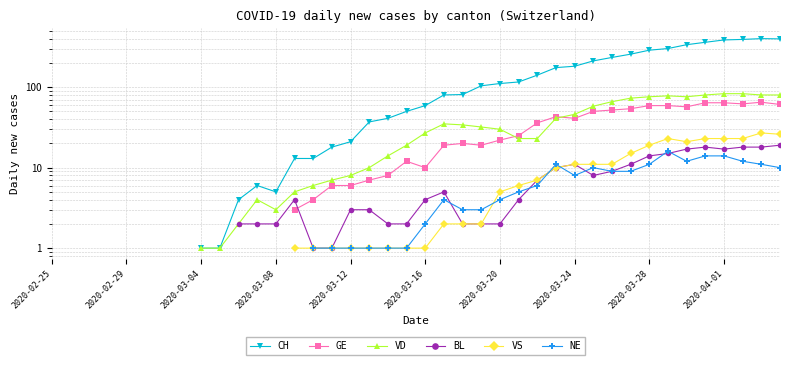

How many values in the CH series exceed 59?

19